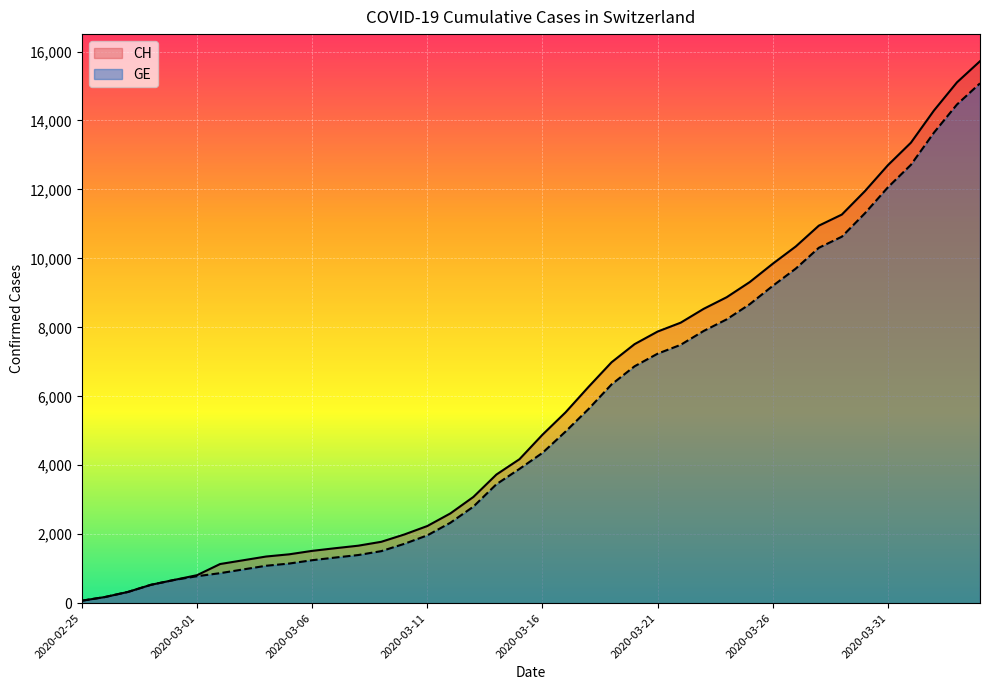

Is it true that CH equals 1780 at 2020-03-09?

True